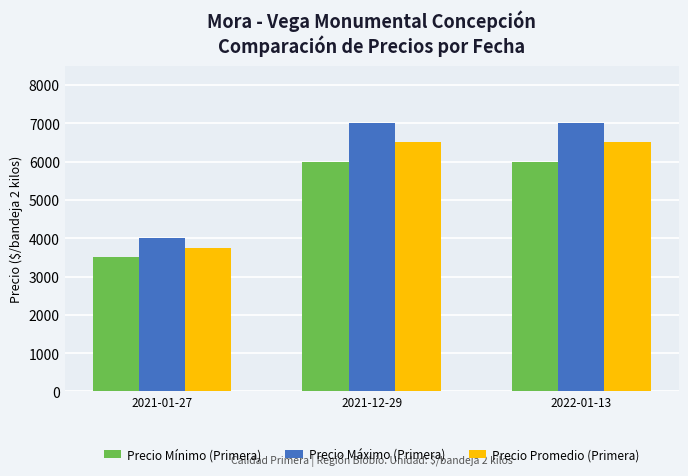

How many Precio Promedio (Primera) values are between 3750 and 6500?

3